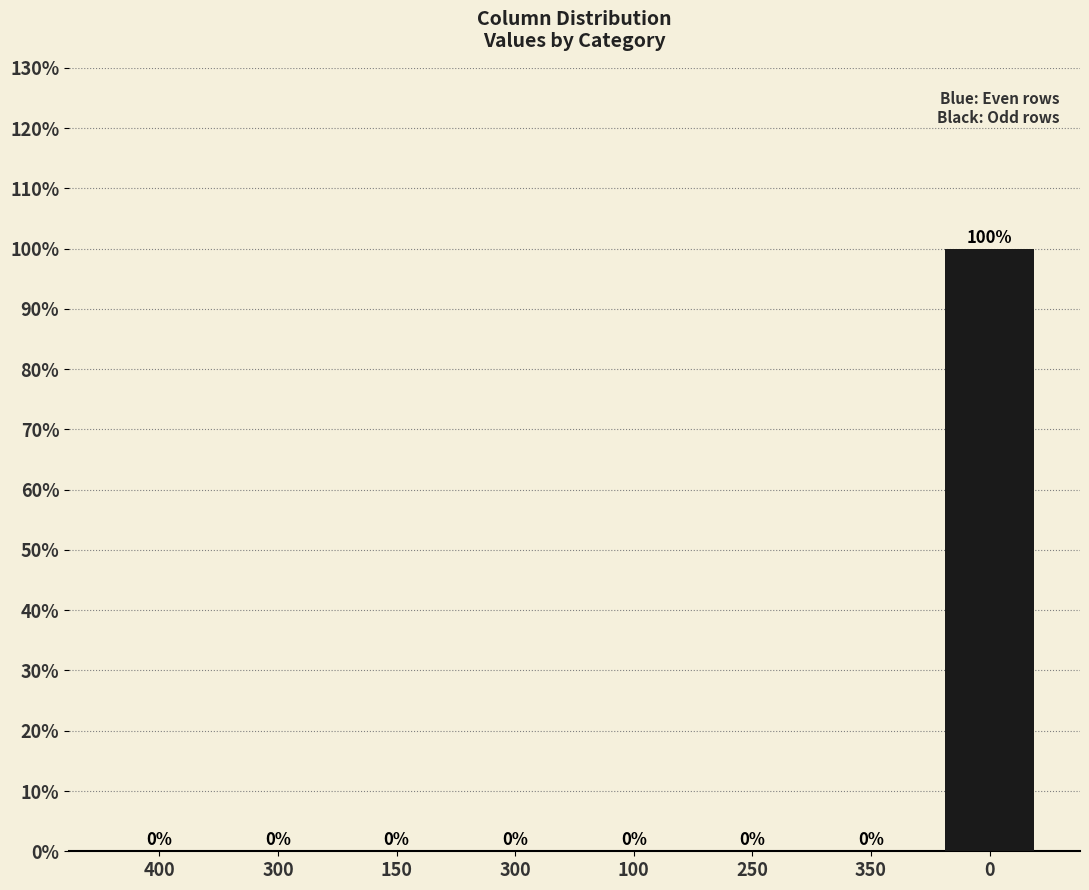

Which category has the lowest value across all series?

400